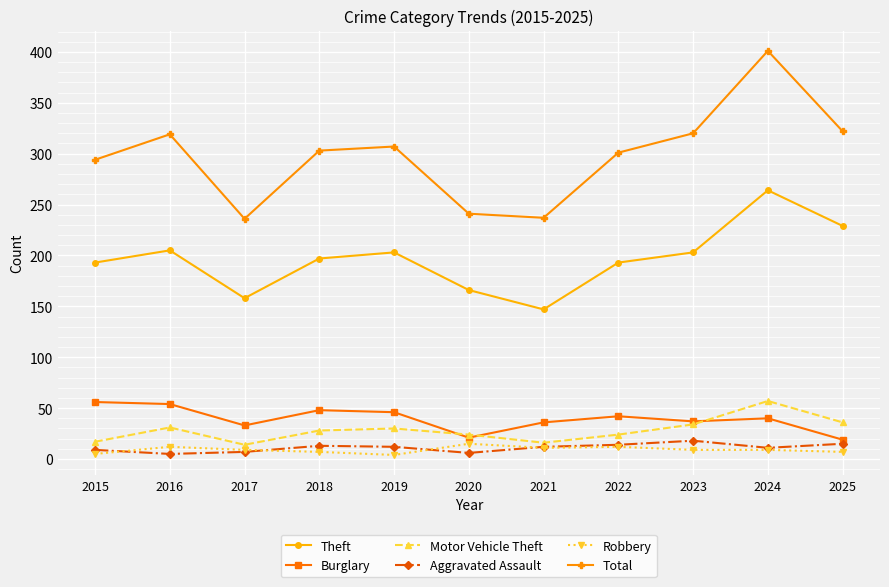

What is the difference between the second highest and second lowest values in the Aggravated Assault series?

9